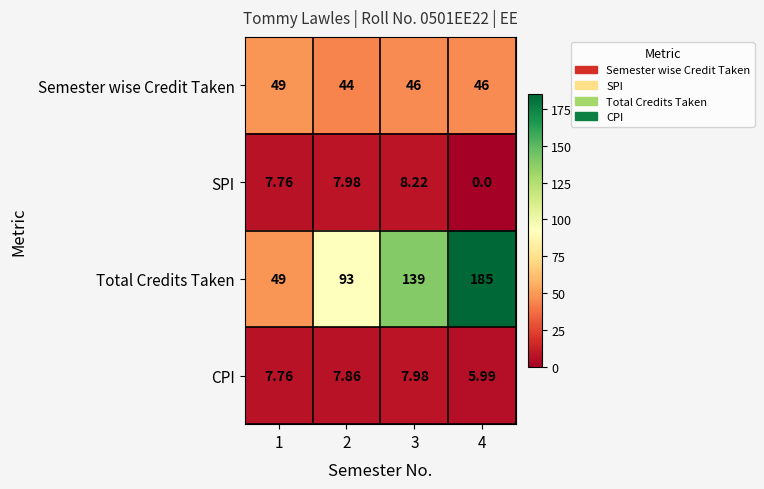

How many series are shown in this chart?

4